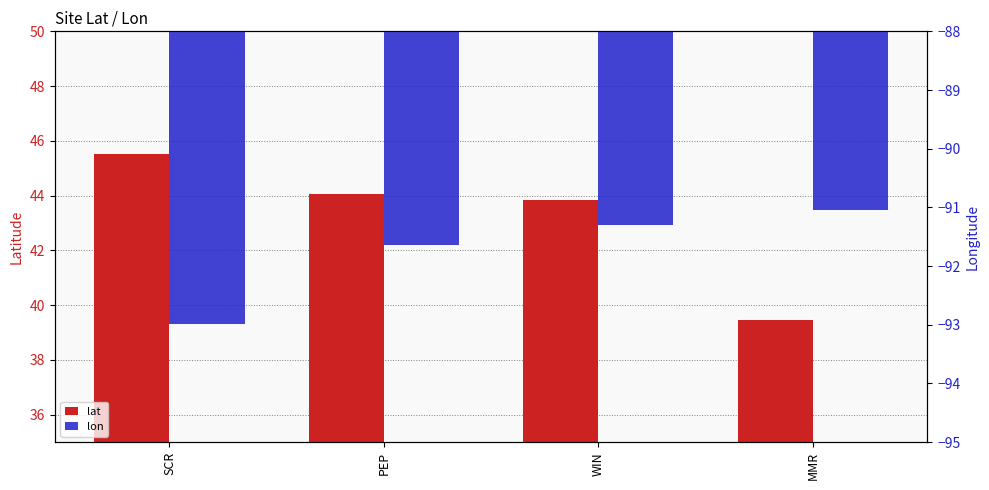

At which category is the sum across all series the highest?

WIN